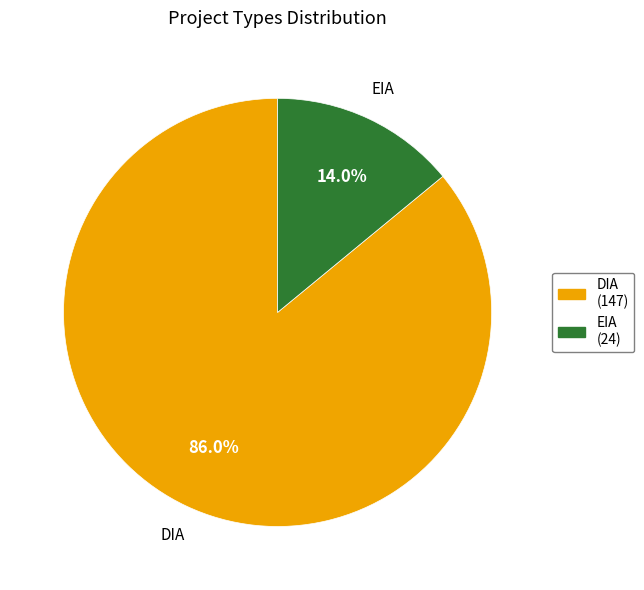

Is there a majority slice in this chart?

Yes